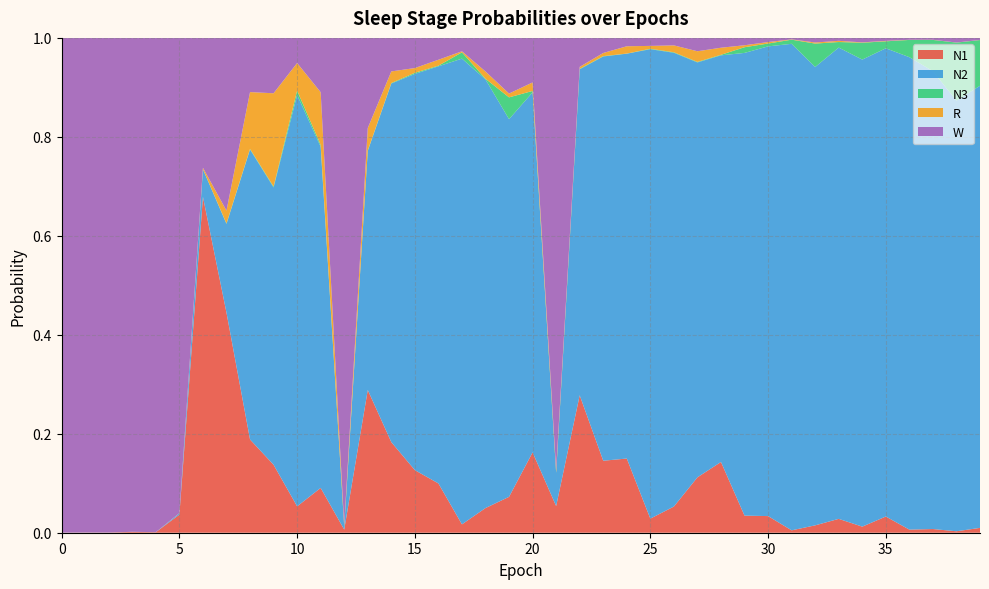

Reading left to right, list all the values displayed in this chart.

N1: 0.0	0.0	0.0	0.0	0.0	0.0	0.7	0.4	0.2	0.1	0.1	0.1	0.0	0.3	0.2	0.1	0.1	0.0	0.0	0.1	0.2	0.1	0.3	0.1	0.1	0.0	0.1	0.1	0.1	0.0	0.0	0.0	0.0	0.0	0.0	0.0	0.0	0.0	0.0	0.0
N2: 0.0	0.0	0.0	0.0	0.0	0.0	0.1	0.2	0.6	0.6	0.8	0.7	0.0	0.5	0.7	0.8	0.8	0.9	0.9	0.8	0.7	0.1	0.7	0.8	0.8	0.9	0.9	0.8	0.8	0.9	0.9	1.0	0.9	1.0	0.9	0.9	1.0	0.9	0.9	0.9
N3: 0.0	0.0	0.0	0.0	0.0	0.0	0.0	0.0	0.0	0.0	0.0	0.0	0.0	0.0	0.0	0.0	0.0	0.0	0.0	0.0	0.0	0.0	0.0	0.0	0.0	0.0	0.0	0.0	0.0	0.0	0.0	0.0	0.0	0.0	0.0	0.0	0.0	0.1	0.1	0.1
R: 0.0	0.0	0.0	0.0	0.0	0.0	0.0	0.0	0.1	0.2	0.1	0.1	0.0	0.0	0.0	0.0	0.0	0.0	0.0	0.0	0.0	0.0	0.0	0.0	0.0	0.0	0.0	0.0	0.0	0.0	0.0	0.0	0.0	0.0	0.0	0.0	0.0	0.0	0.0	0.0
W: 1.0	1.0	1.0	1.0	1.0	1.0	0.3	0.3	0.1	0.1	0.1	0.1	1.0	0.2	0.1	0.1	0.0	0.0	0.1	0.1	0.1	0.9	0.1	0.0	0.0	0.0	0.0	0.0	0.0	0.0	0.0	0.0	0.0	0.0	0.0	0.0	0.0	0.0	0.0	0.0